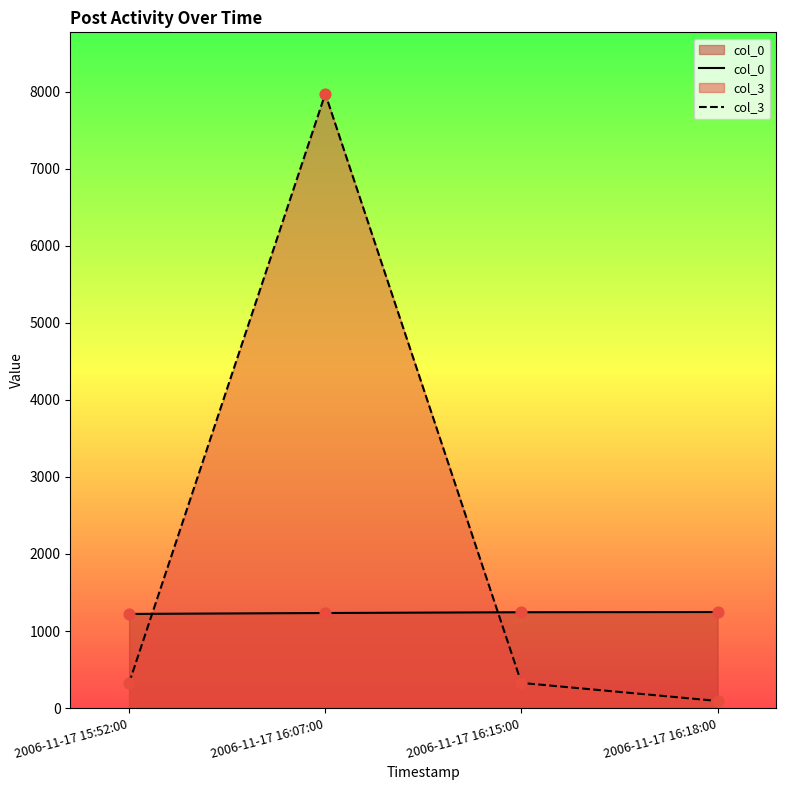

Is the value of col_3 at 2006-11-17 16:18:00 greater than the value of col_0 at 2006-11-17 16:07:00?

No